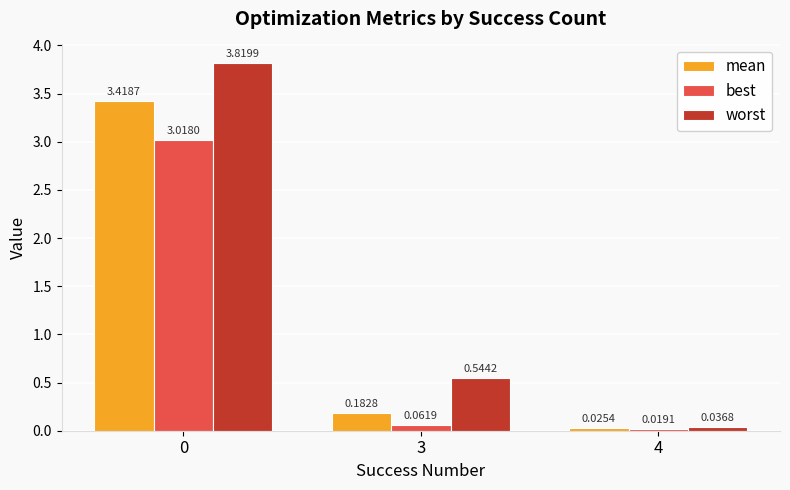

What is the average value of the best series?

1.0